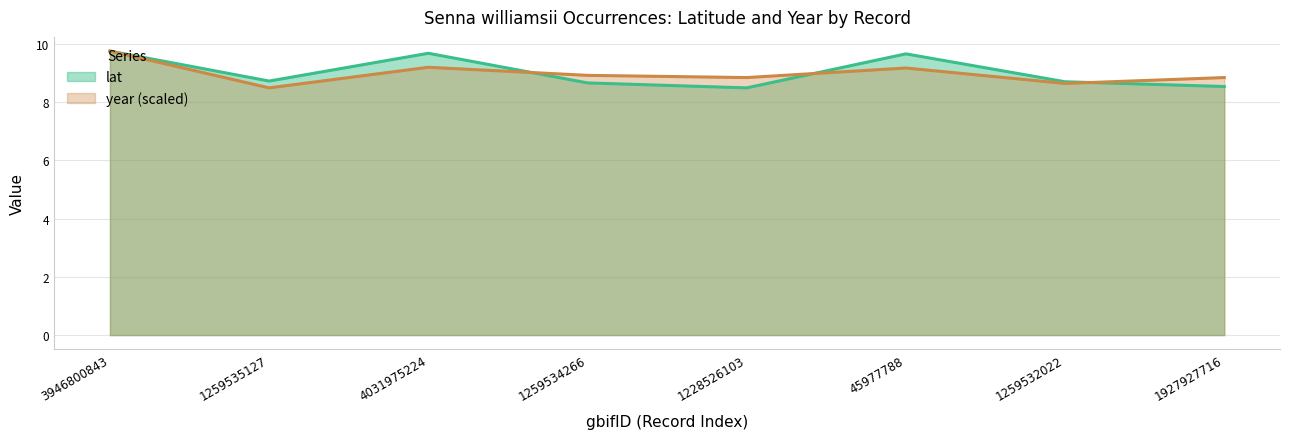

At how many categories does at least one series exceed 9?

3